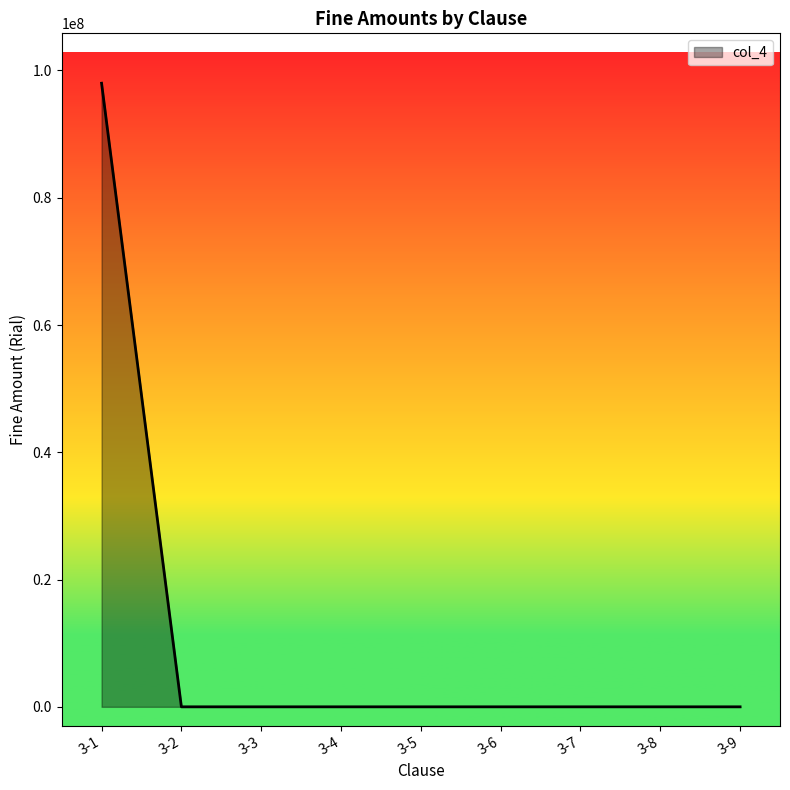

What is the average value?

10888889